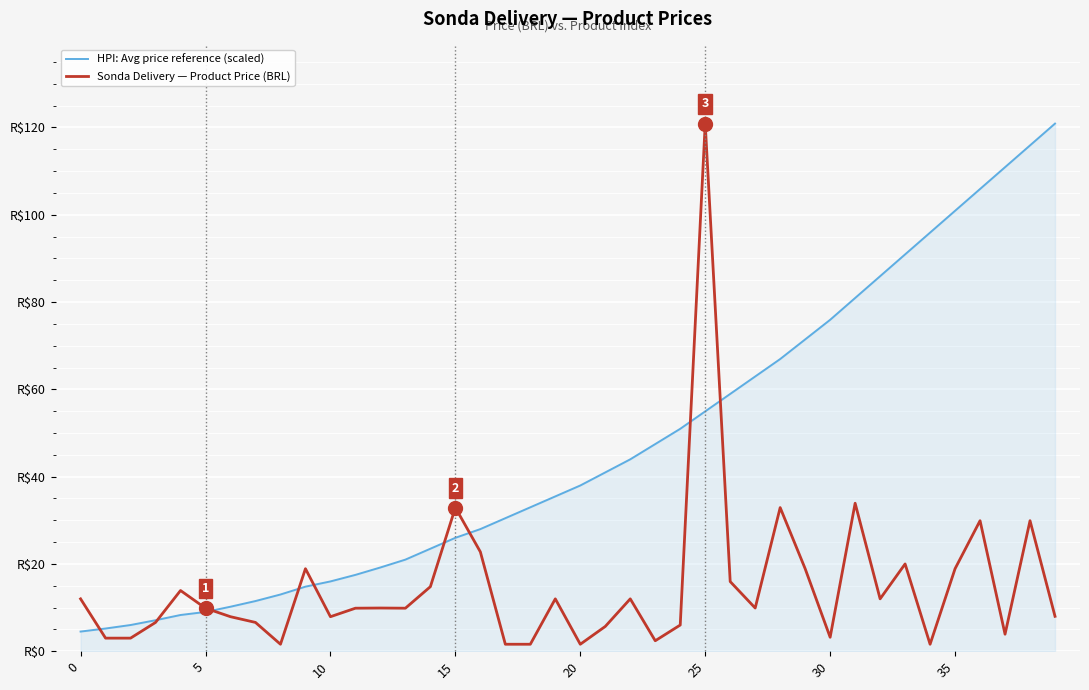

What is the maximum value shown in the chart?

120.9